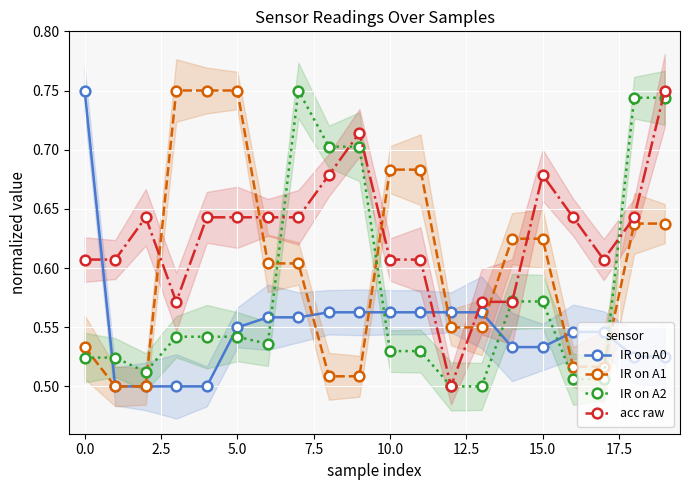

What is the sum of all IR on A1 values?

12.0